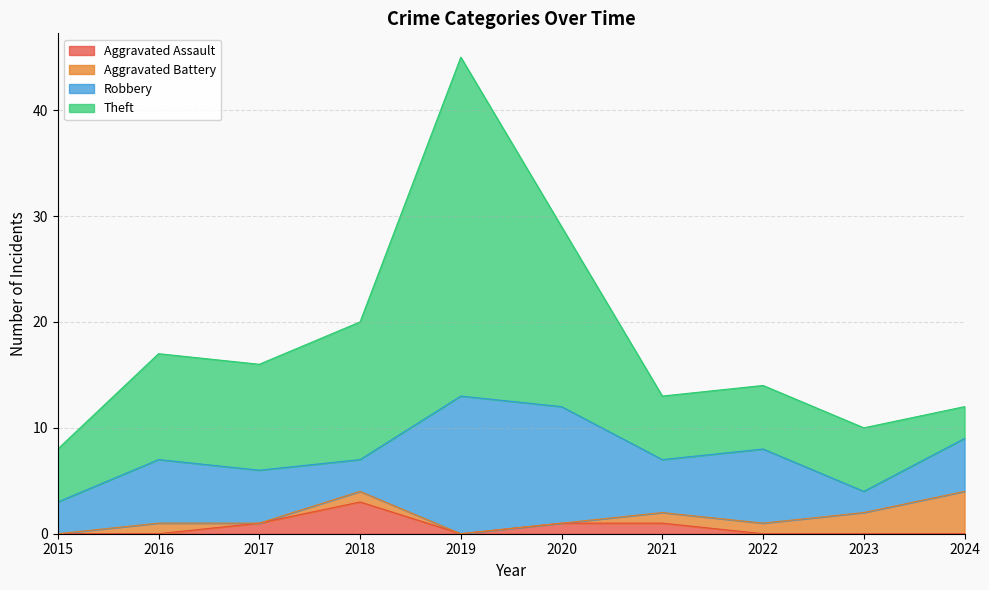

Is it true that Aggravated Assault equals 0 at 2016?

True